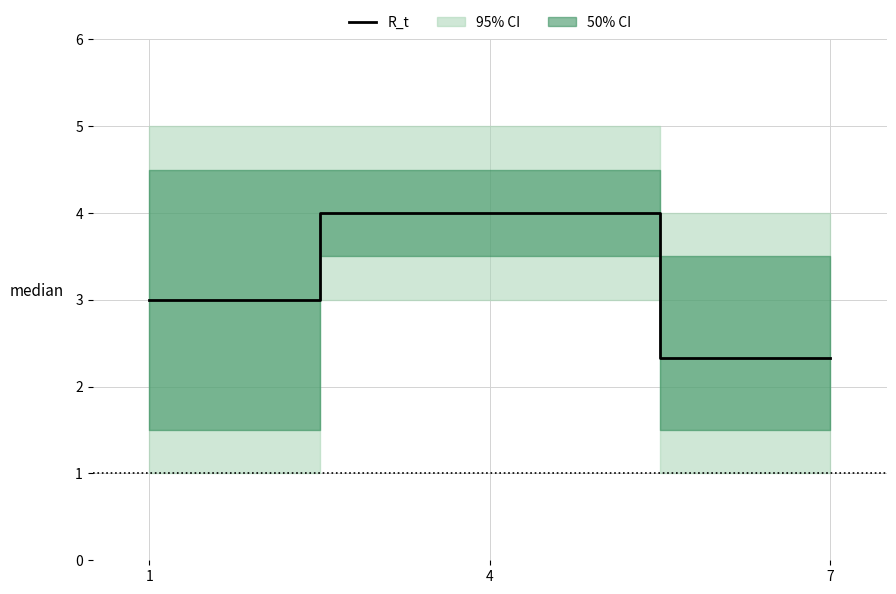

What is the ratio of the value at 4 to the value at 1?

1.3